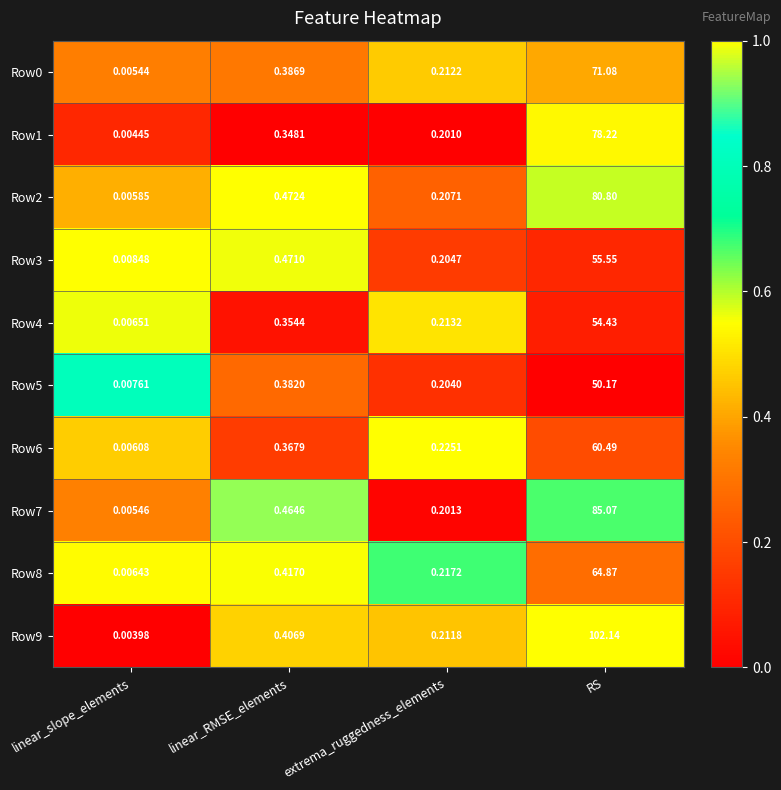

Is the value of Row7 at linear_slope_elements greater than the value of Row8 at linear_RMSE_elements?

No